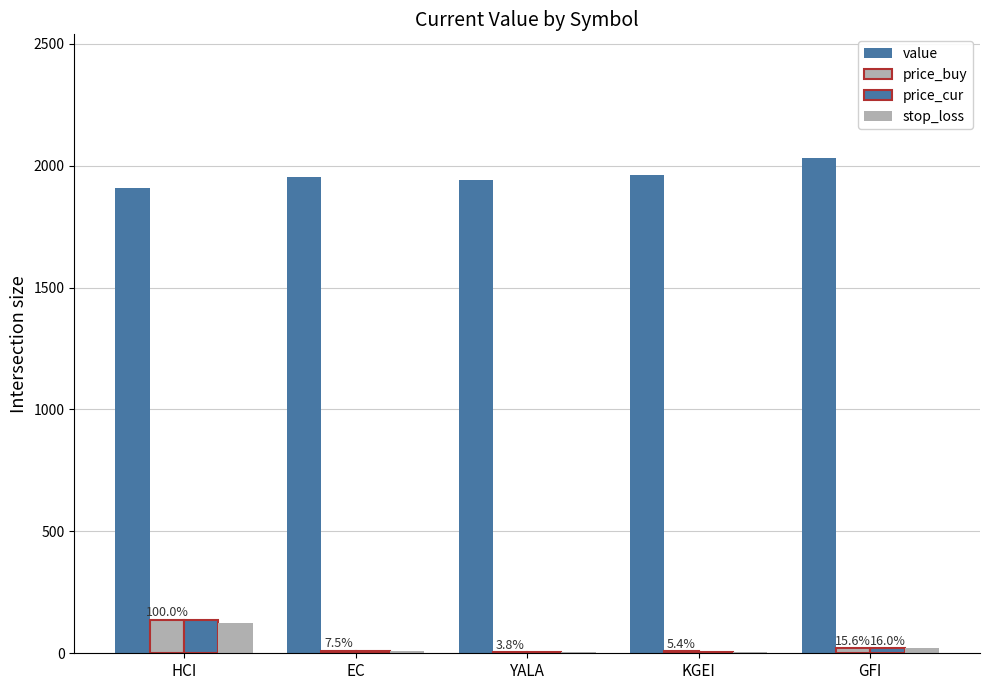

Reading left to right, transcribe all the data shown in this chart.

value: HCI=1907.9	EC=1952.2	YALA=1938.9	KGEI=1962.9	GFI=2030.7
price_buy: HCI=137.0	EC=10.3	YALA=5.2	KGEI=7.4	GFI=21.3
price_cur: HCI=136.3	EC=10.1	YALA=5.1	KGEI=7.3	GFI=21.8
stop_loss: HCI=124.1	EC=9.3	YALA=4.8	KGEI=6.8	GFI=19.7